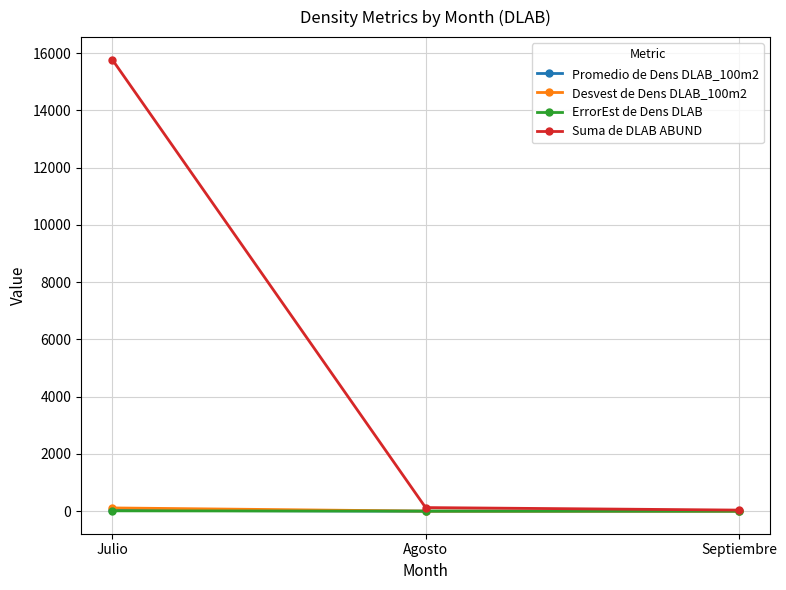

Which series changed the most between Julio and Septiembre?

Suma de DLAB ABUND